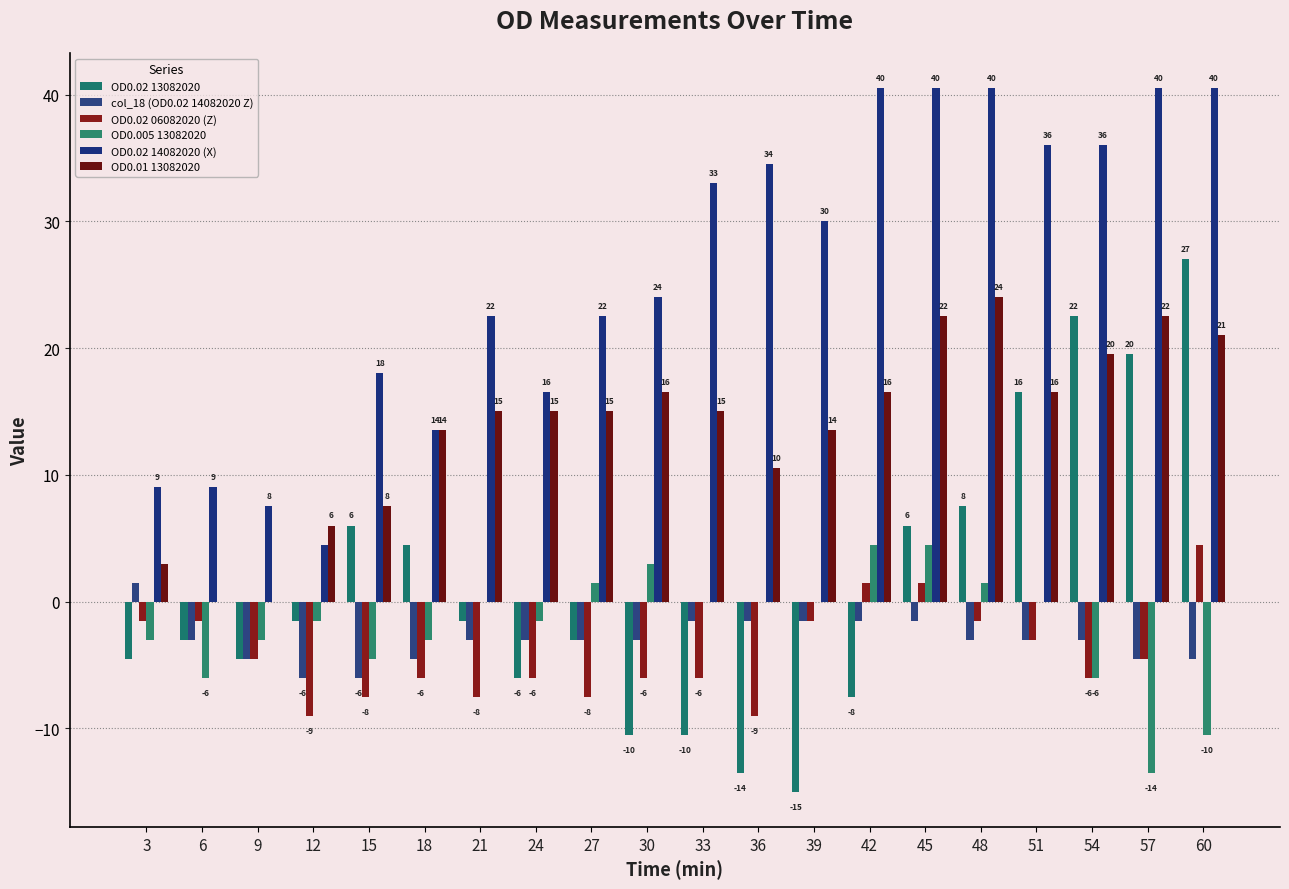

Which category has the highest value in the OD0.02 13082020 series?

60